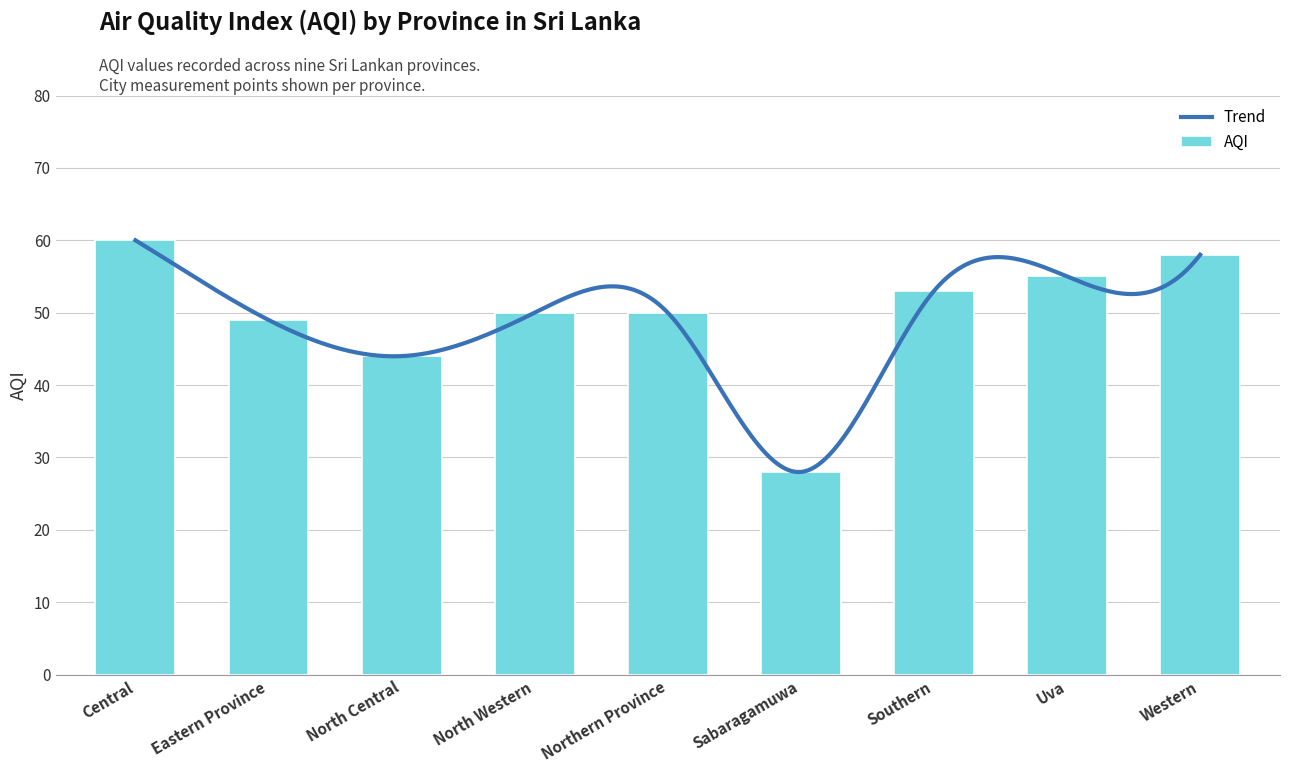

Reading right to left, list all the values displayed in this chart.

Western=58	Uva=55	Southern=53	Sabaragamuwa=28	Northern Province=50	North Western=50	North Central=44	Eastern Province=49	Central=60